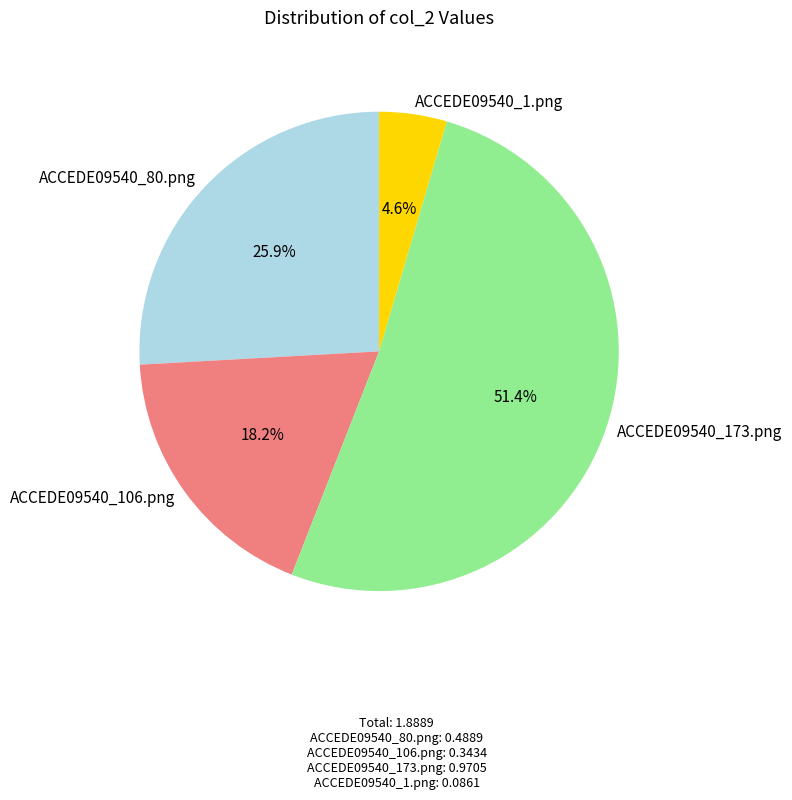

How many segments does this pie chart have?

4